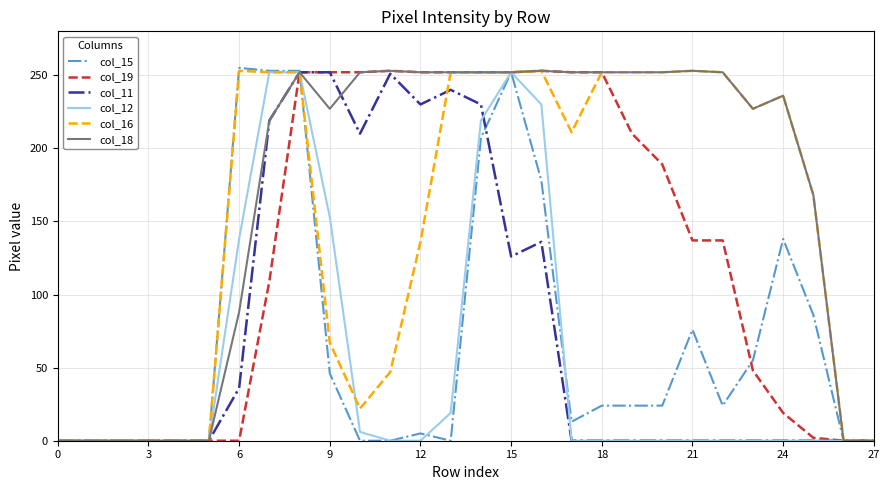

Which series has the largest total across all categories?

col_18